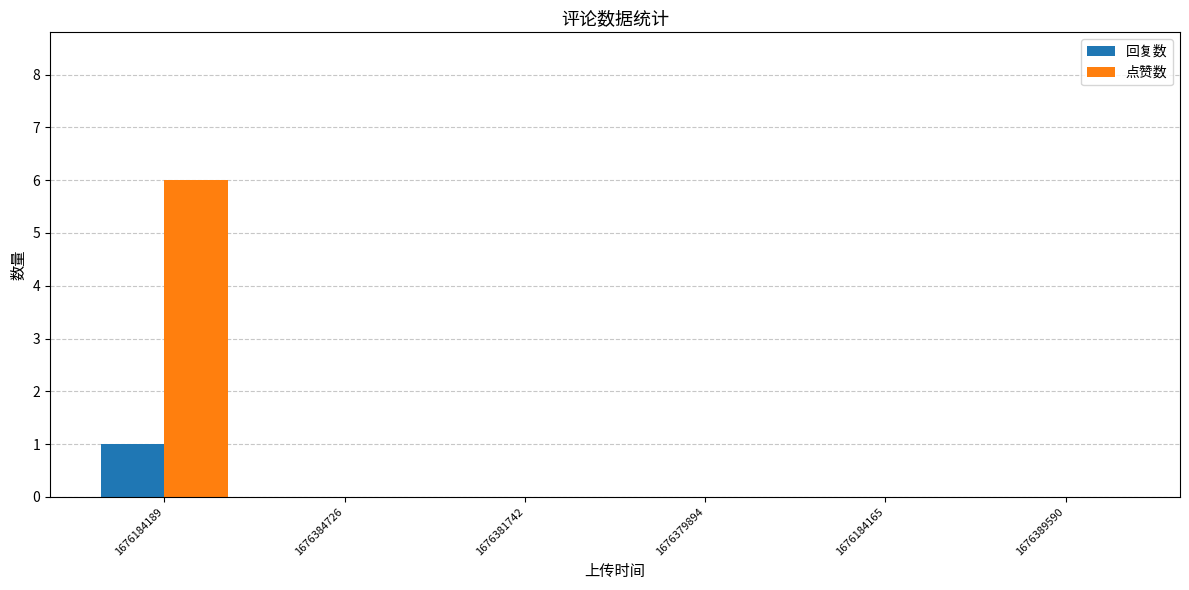

True or false: 点赞数 has a value of 6 at 1676184189.

True